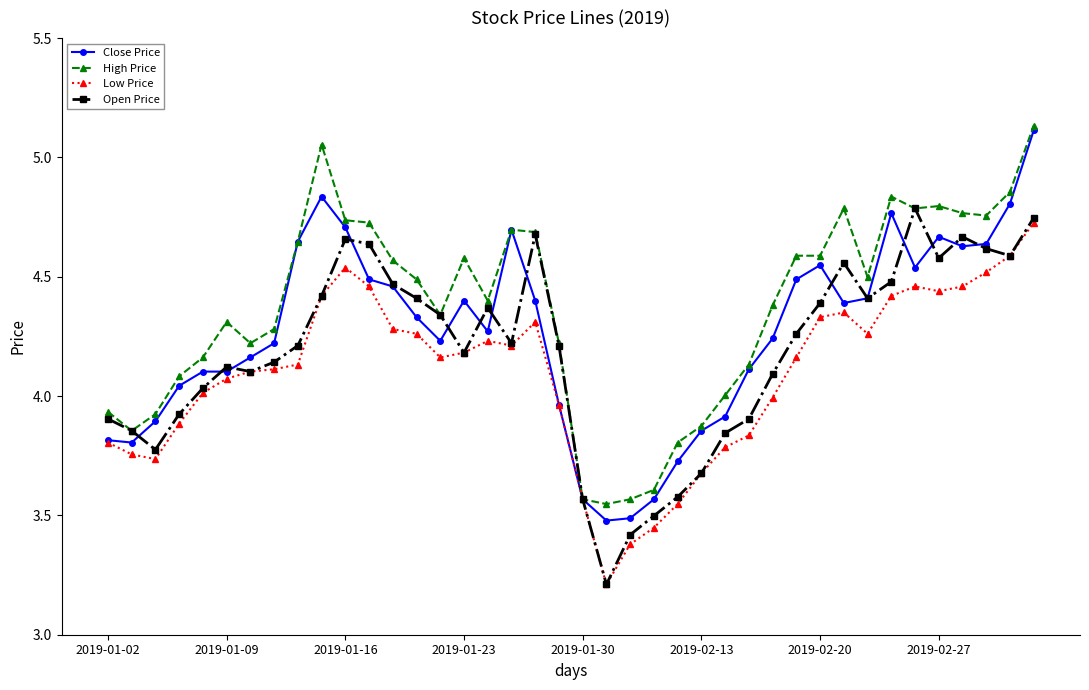

True or false: Open Price has more than 2 interior local peaks.

True